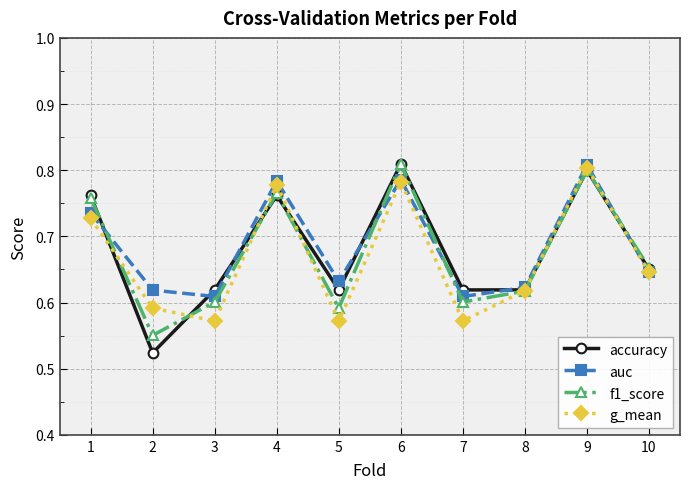

Is it true that accuracy equals 1.0 at 10?

False